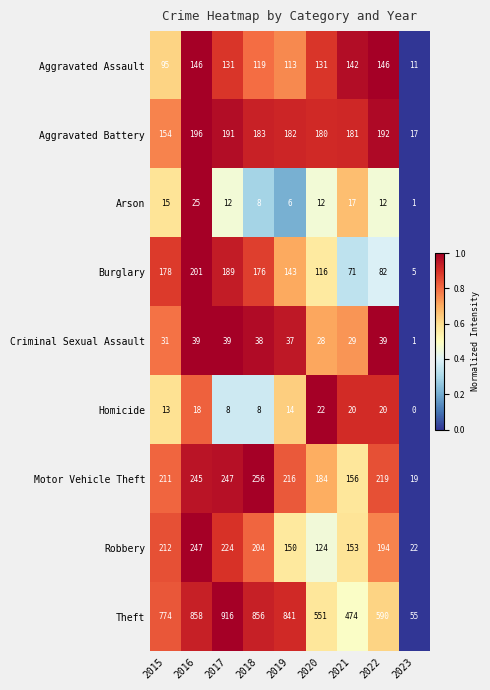

Which category has the highest value across all series?

2017